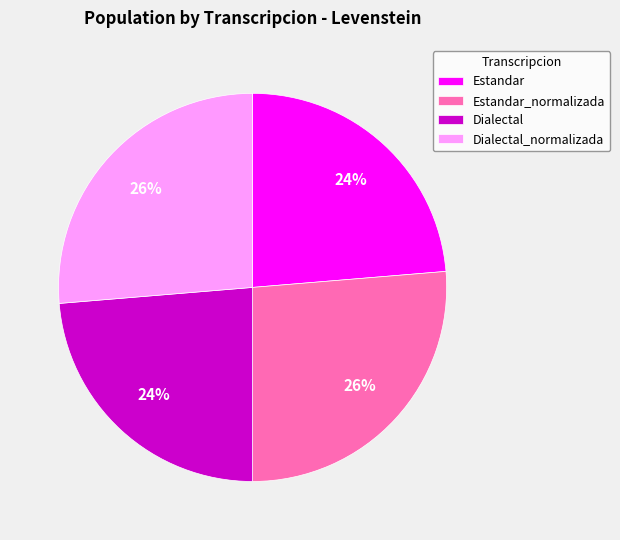

Is the sum of Dialectal_normalizada and Estandar_normalizada greater than half?

Yes